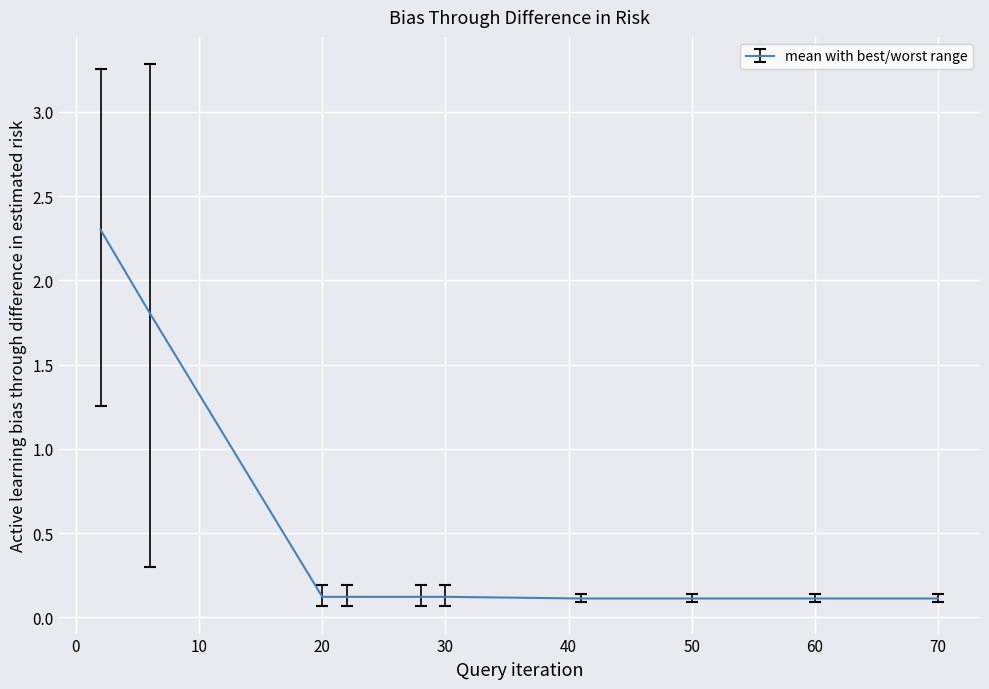

What is the maximum value shown in the chart?

2.3